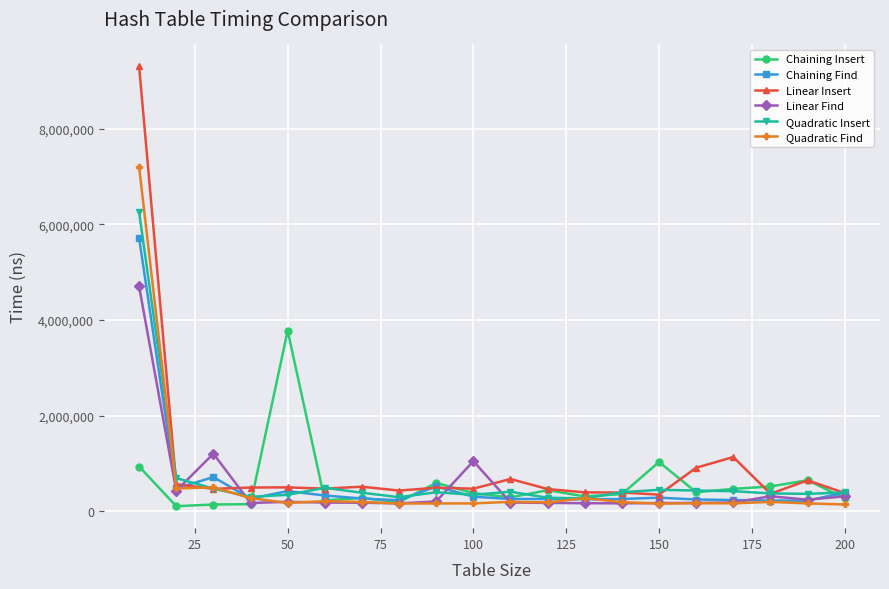

Which series has the largest range (max minus min)?

Linear Insert